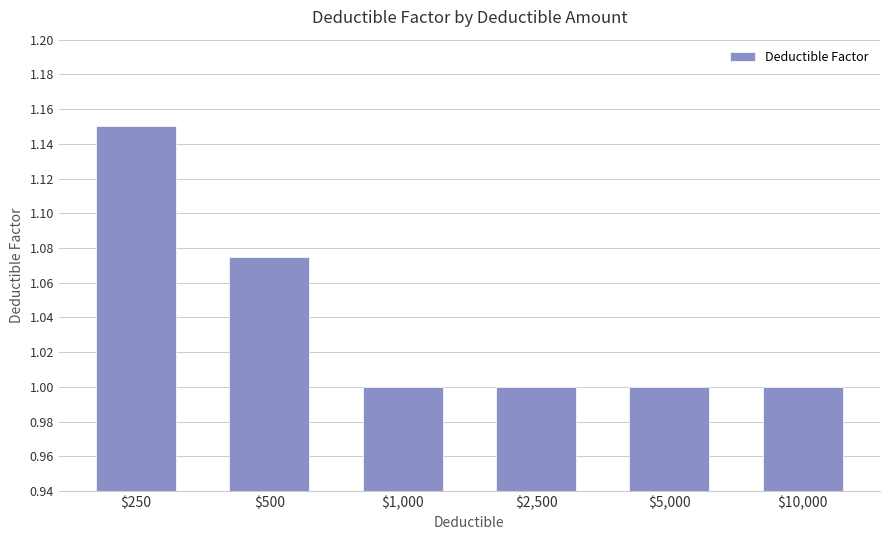

What position from the right is $5,000?

2